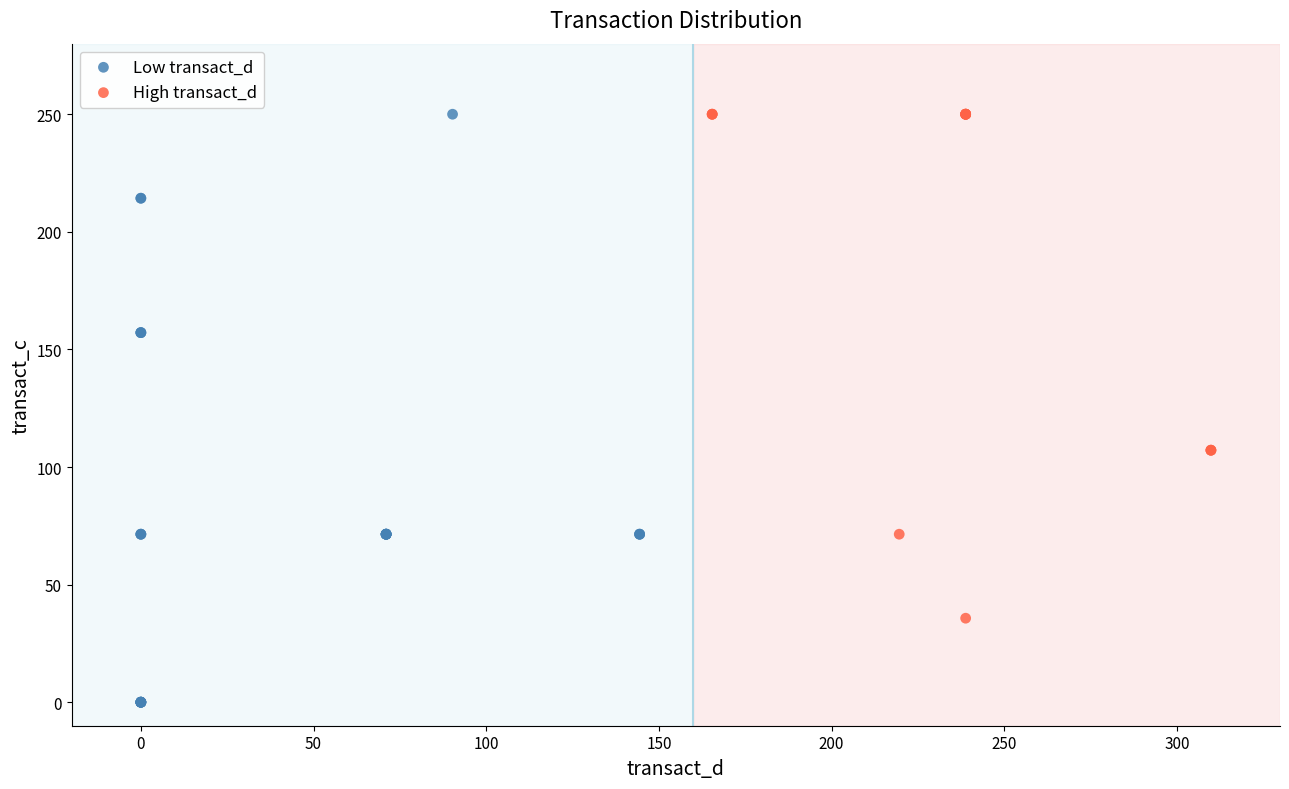

Which series has the largest Y range (max minus min)?

Low transact_d